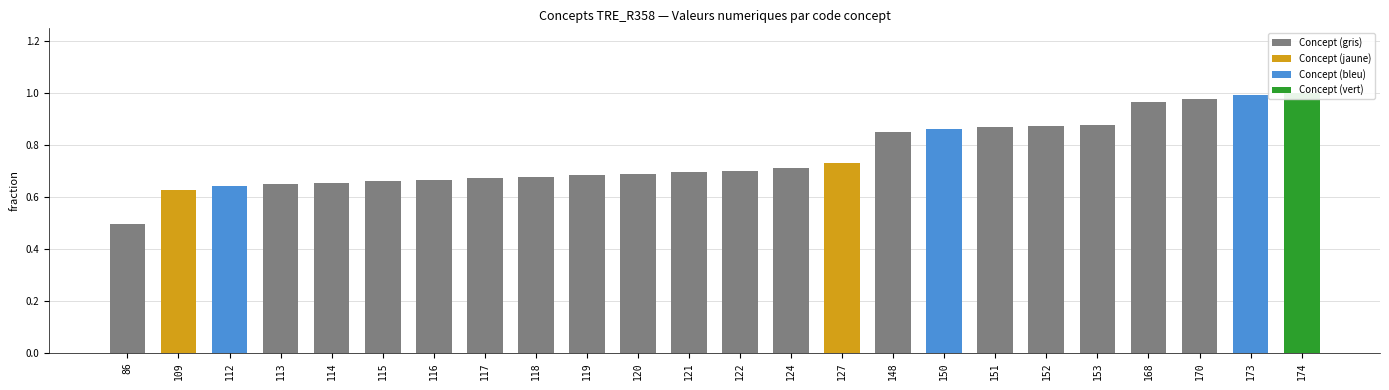

What is the minimum value shown in the chart?

0.5